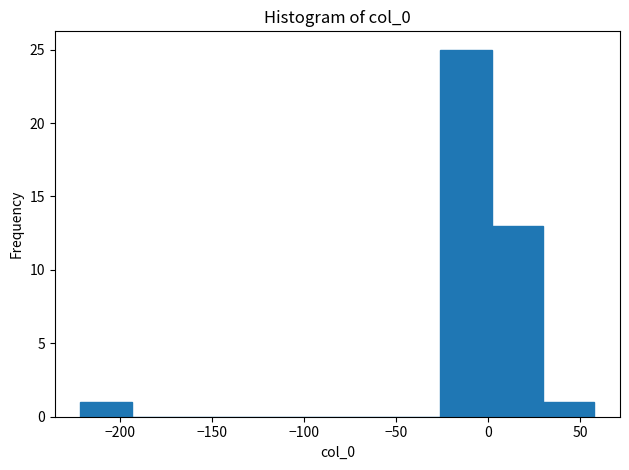

Reading left to right, list every bar in this chart as the range it spans on the x-axis followed by its height. Neither the bar edges nor the heights are printed on the chart, so give them approximately, as read against the axes.

-220 to -195: 1
-195 to -165: 0
-165 to -140: 0
-140 to -110: 0
-110 to -80: 0
-80 to -55: 0
-55 to -25: 0
-25 to 0: 25
0 to 30: 13
30 to 60: 1